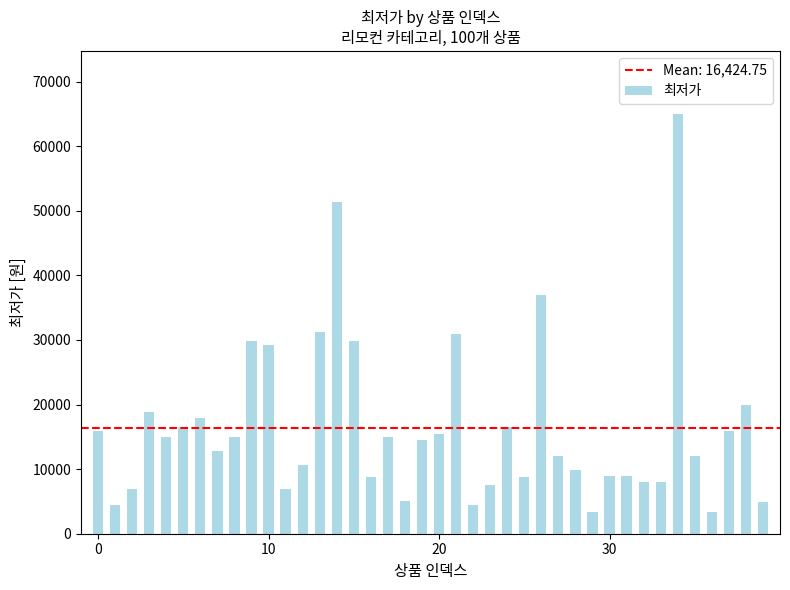

What is the smallest value displayed?

3360